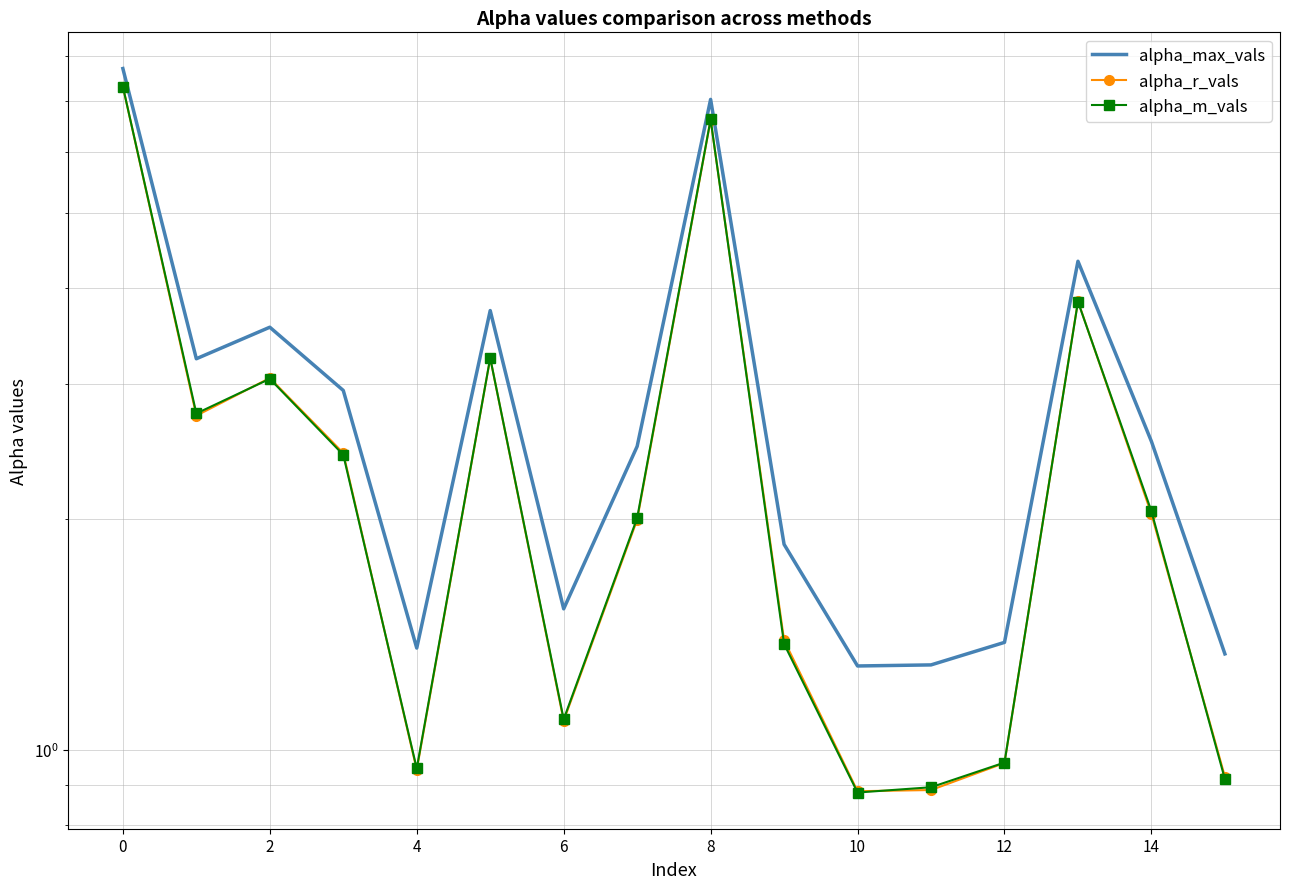

Reading left to right, extract all data points from this chart.

alpha_max_vals: 7.7	3.2	3.6	2.9	1.4	3.7	1.5	2.5	7.0	1.9	1.3	1.3	1.4	4.3	2.5	1.3
alpha_r_vals: 7.3	2.7	3.1	2.4	0.9	3.2	1.1	2.0	6.6	1.4	0.9	0.9	1.0	3.8	2.0	0.9
alpha_m_vals: 7.3	2.7	3.0	2.4	0.9	3.2	1.1	2.0	6.6	1.4	0.9	0.9	1.0	3.8	2.0	0.9